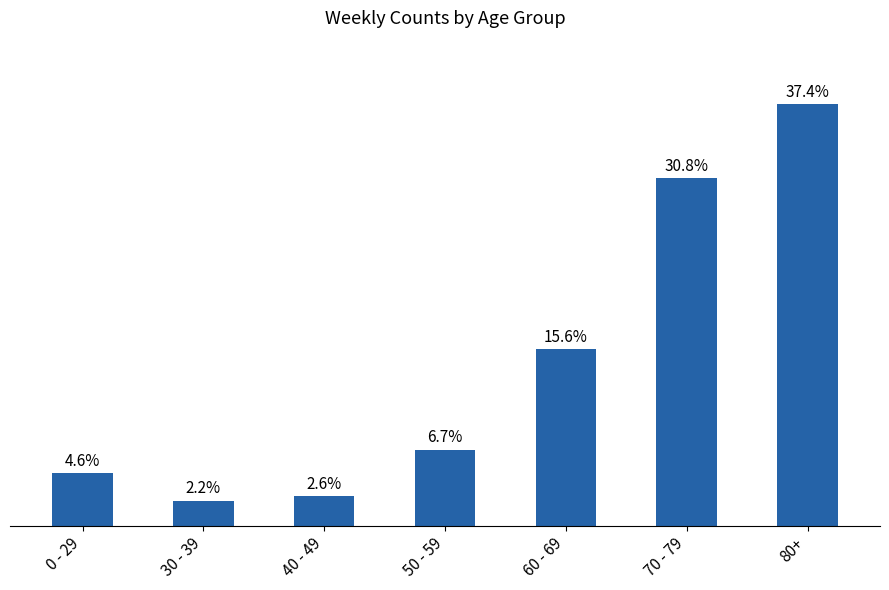

Which label corresponds to the largest value in the chart?

80+